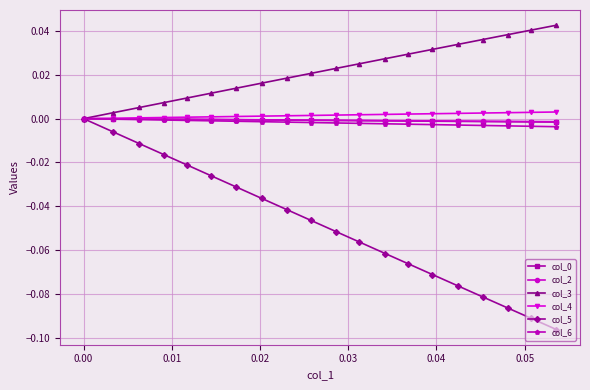

Which series has the widest spread of values?

col_5